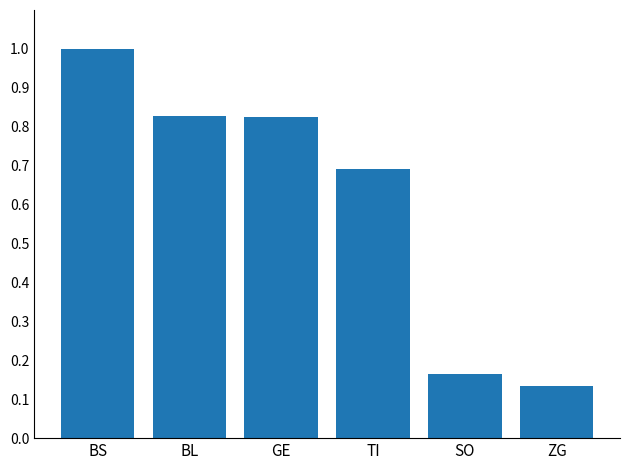

The chart shows a value of 1.2 at GE. True or false?

False